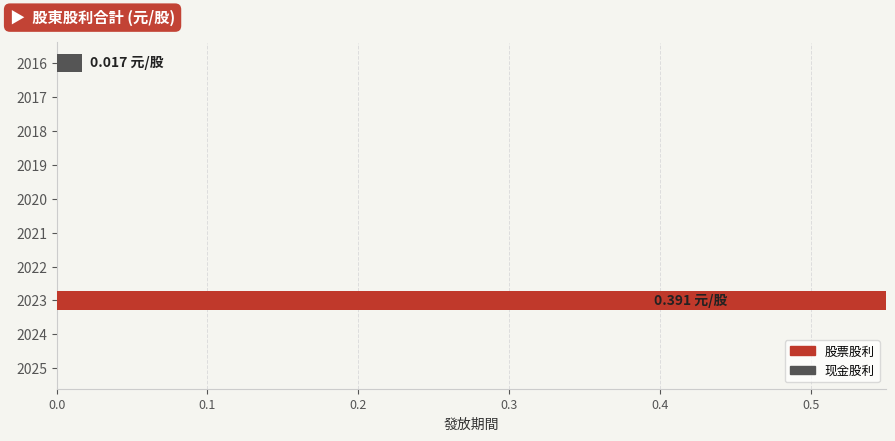

At how many categories does at least one series exceed 0?

2